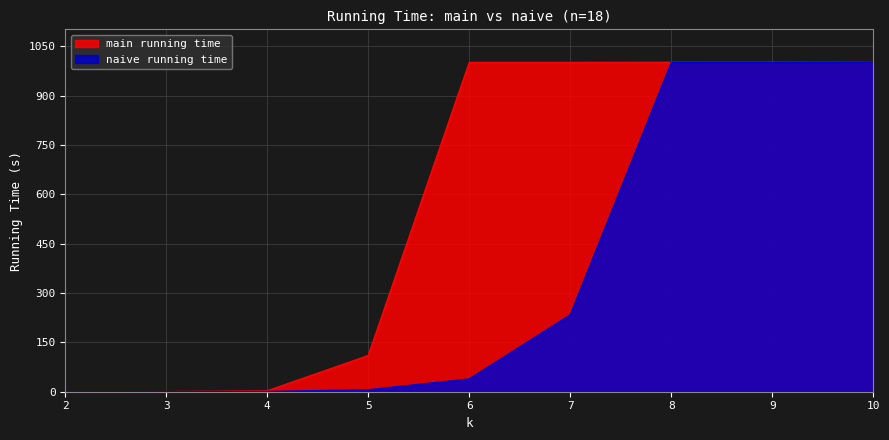

Is it true that main running time equals 2.8 at 4?

True